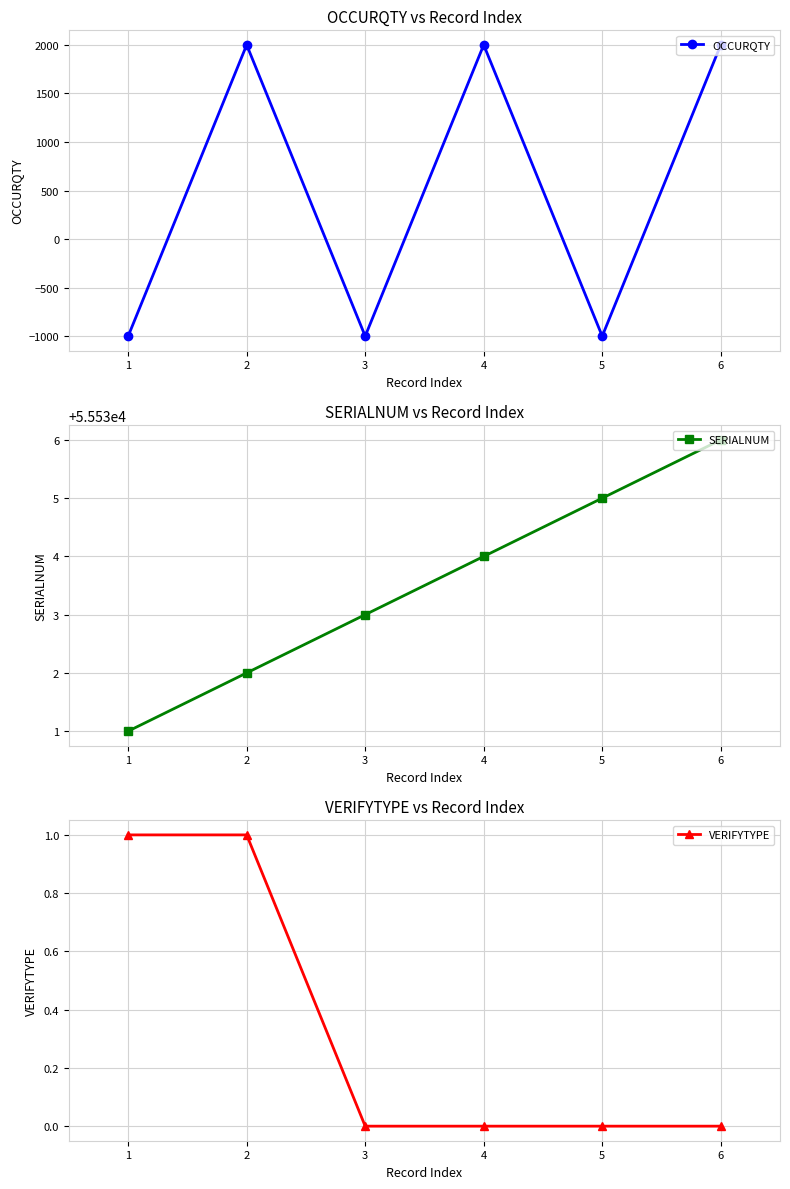

Rank the series at 3 from lowest to highest value.

OCCURQTY, VERIFYTYPE, SERIALNUM